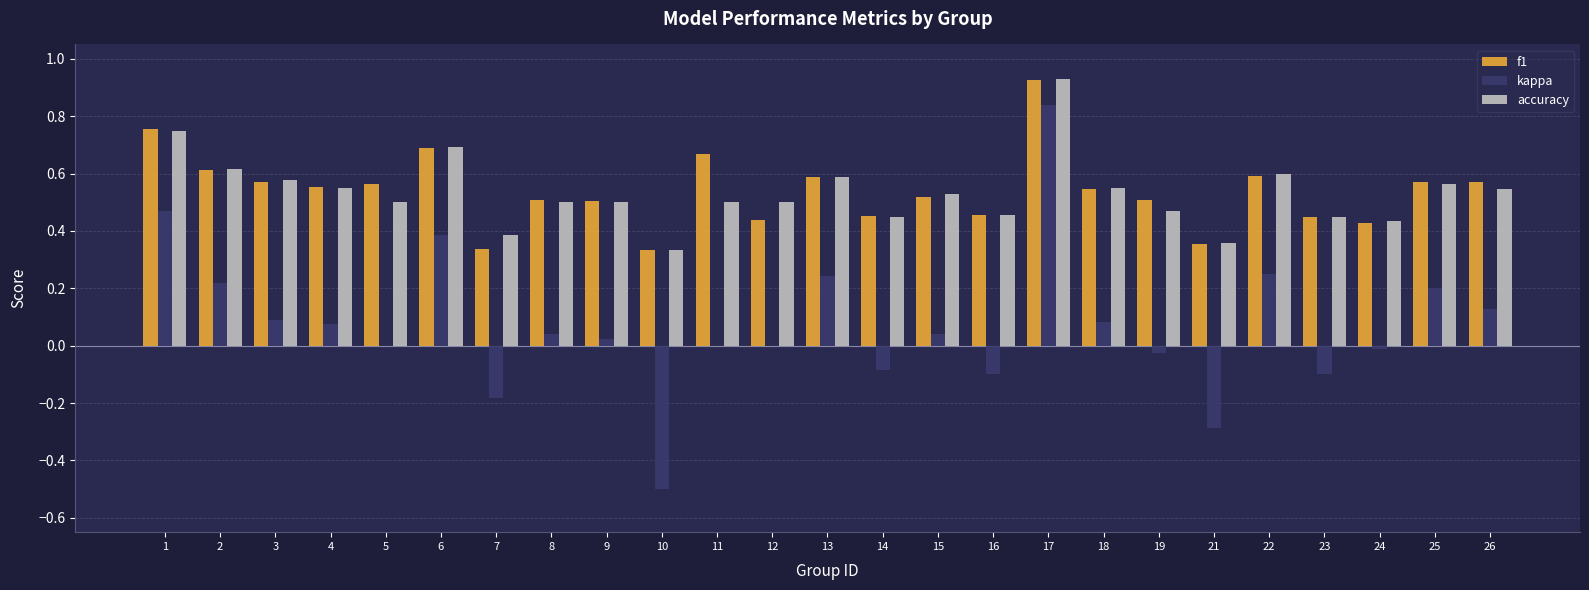

What are all the series names shown in the legend?

f1, kappa, accuracy